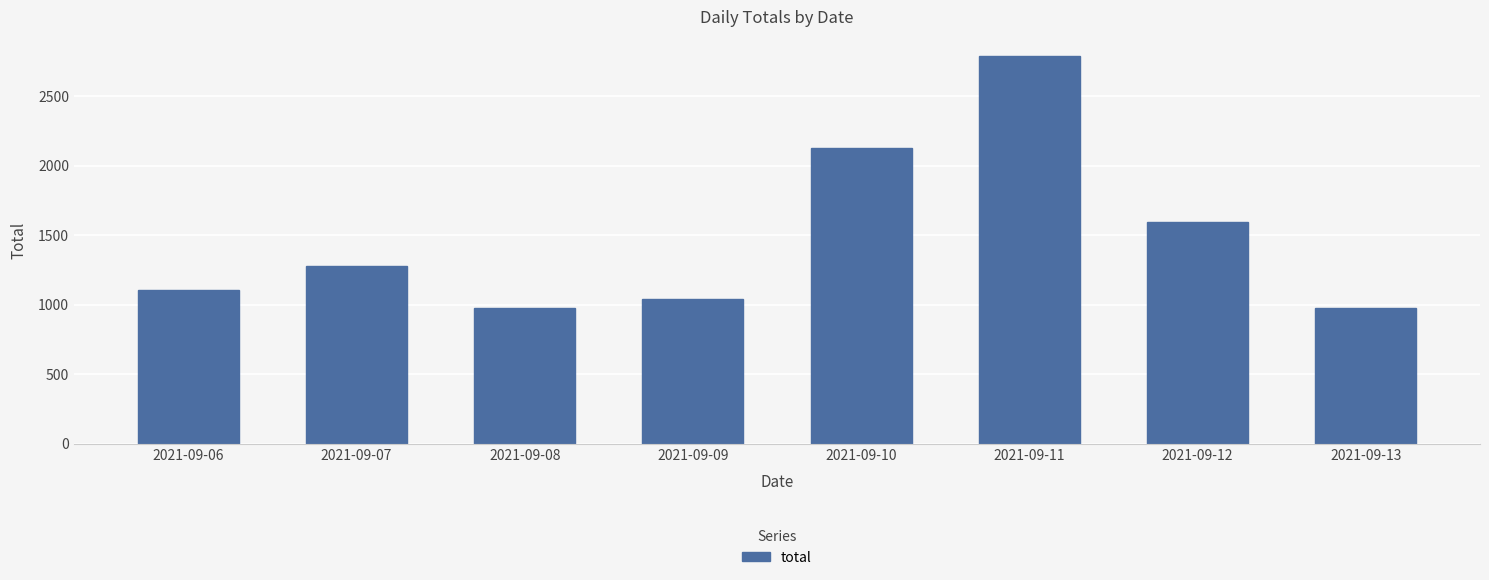

What value does the data have at 2021-09-08, to the nearest 50?

950